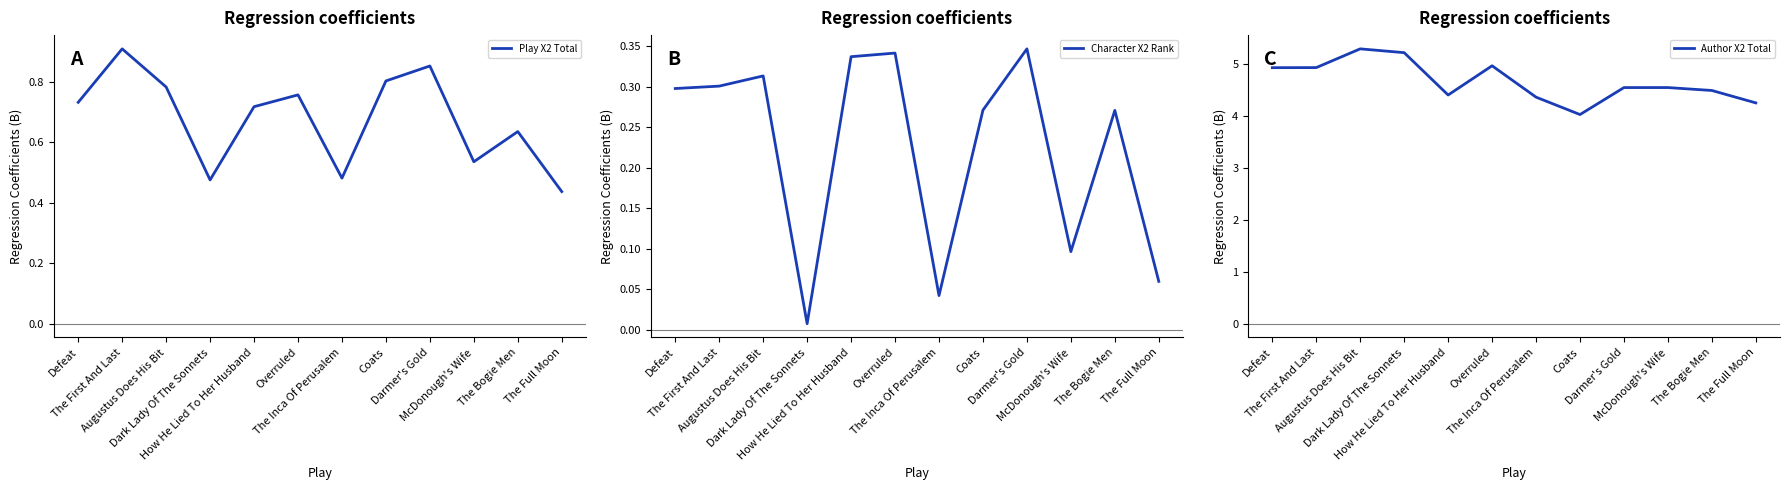

At how many categories does at least one series exceed 0?

12